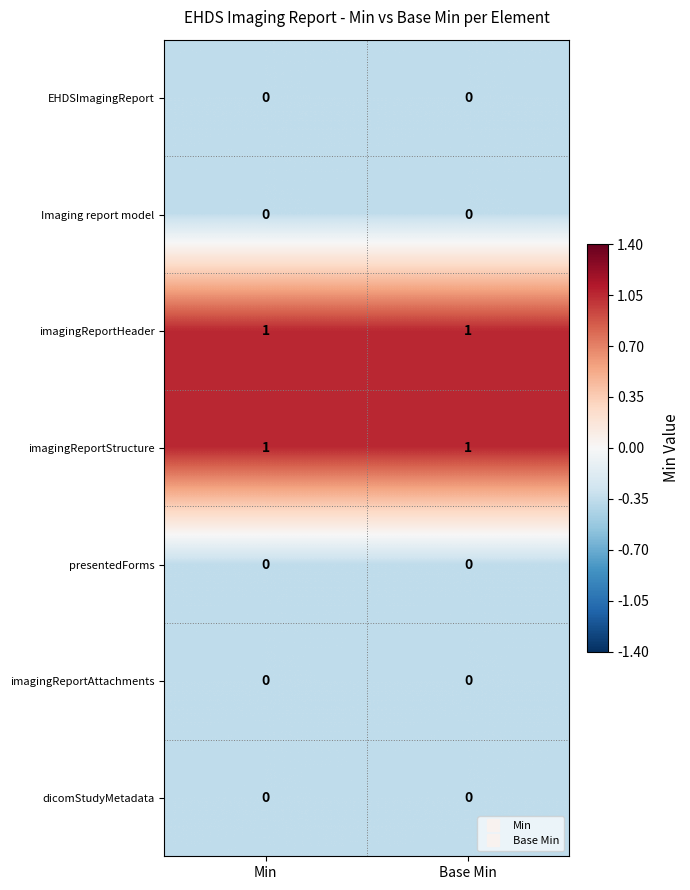

Is the value of imagingReportStructure at Base Min greater than the value of dicomStudyMetadata at Min?

Yes